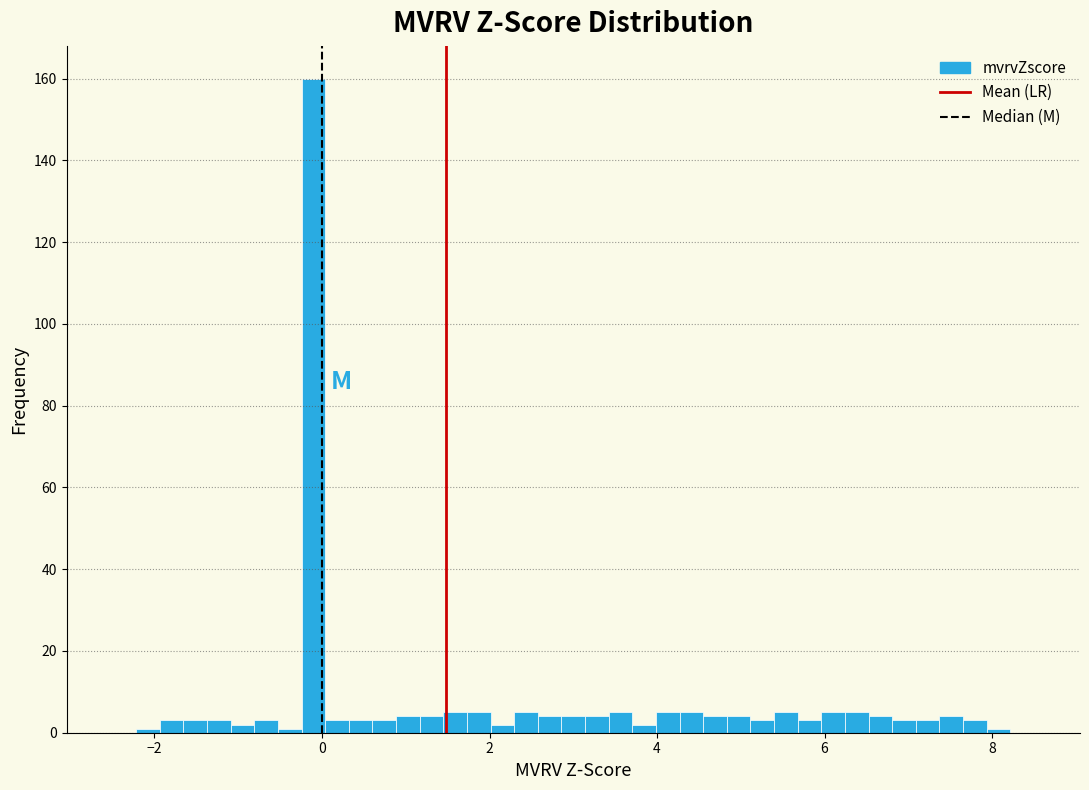

Around what value on the x-axis is the tallest bar? Give the approximate position of its centre, as read against the axis.

-0.2